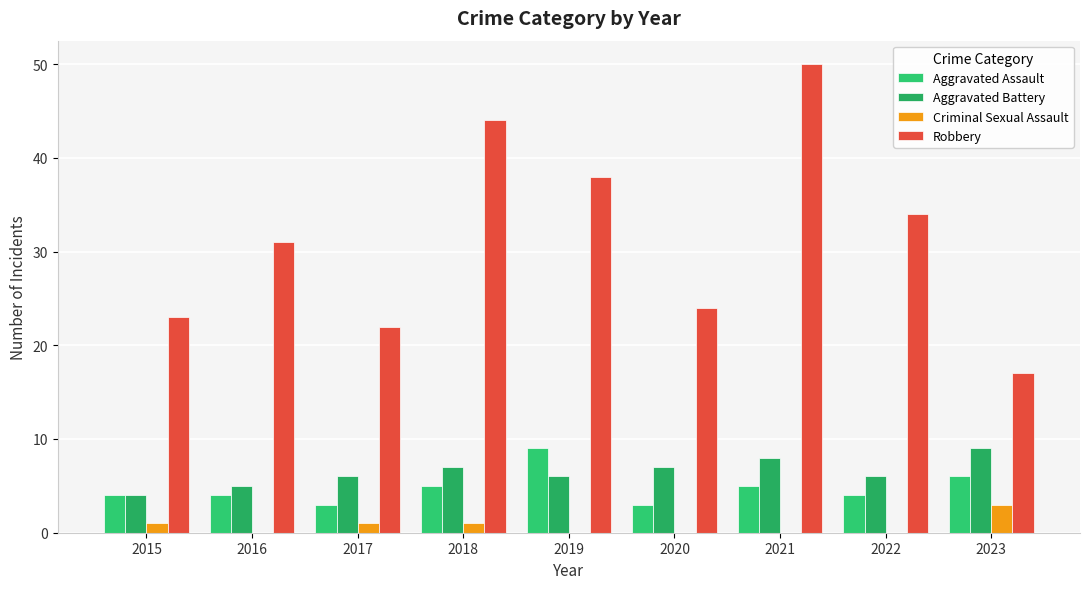

At which label does Aggravated Battery first exceed 6?

2018